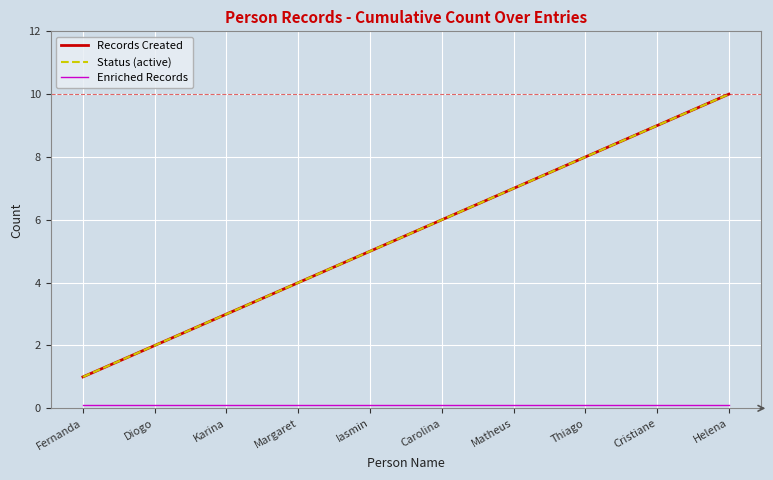

Is this an area chart (filled region under the line)?

No